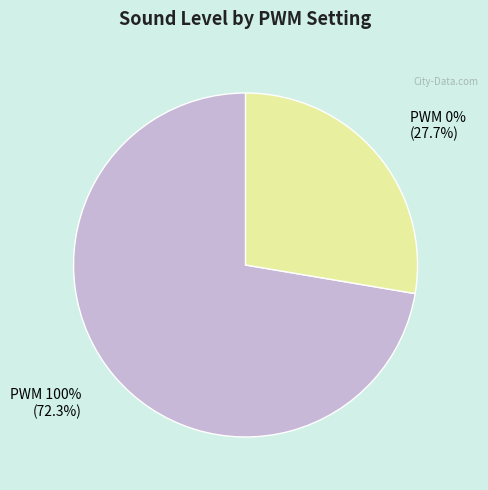

Rank the categories by value from highest to lowest.

PWM 100%, PWM 0%